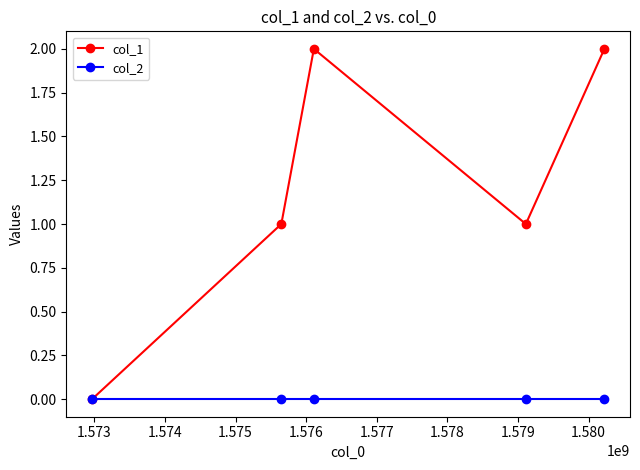

Which series has the widest spread of values?

col_1